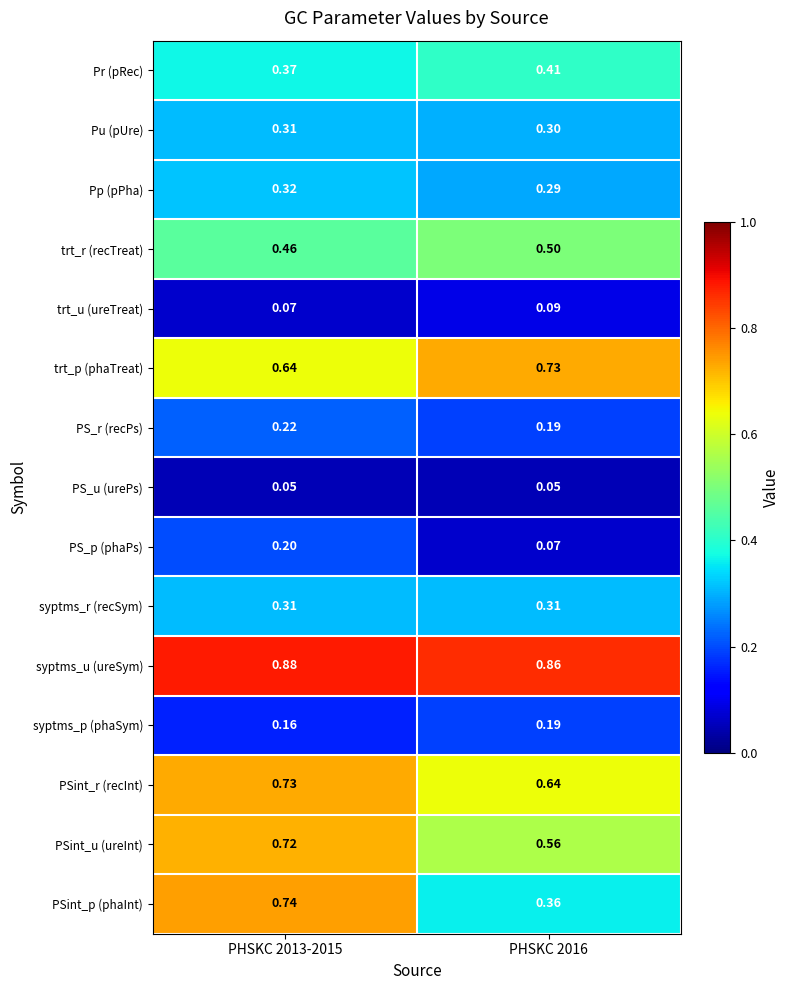

Which series has the largest total across all categories?

syptms_u (ureSym)